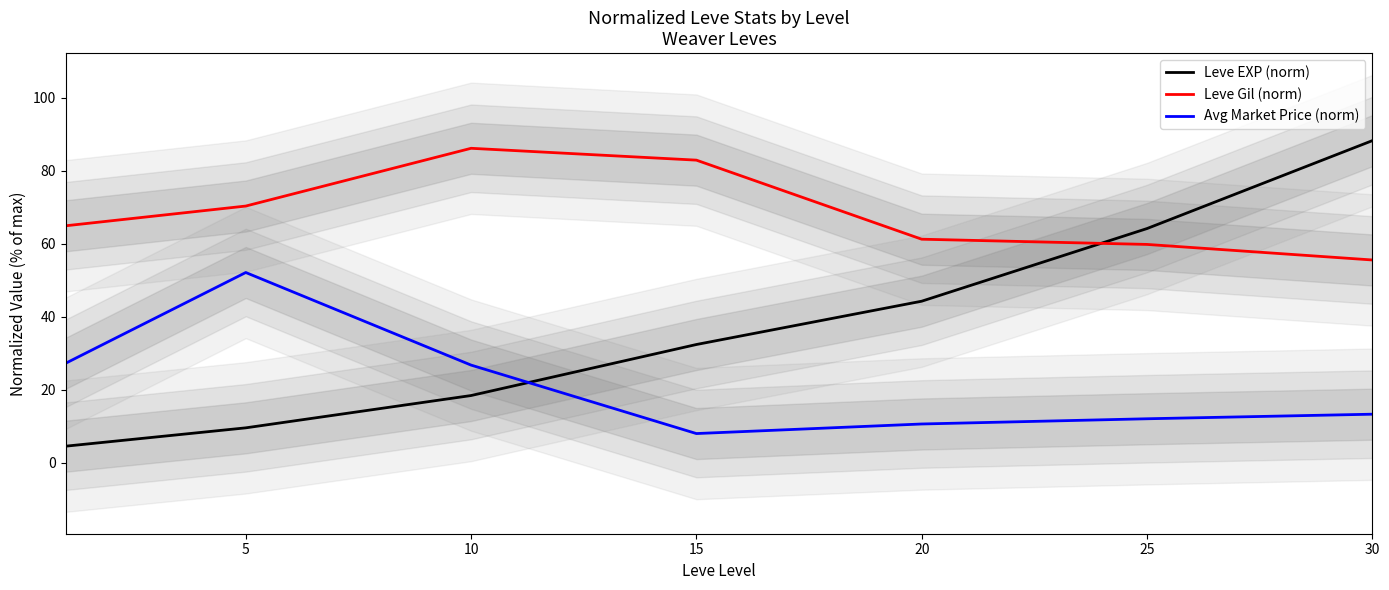

How many categories are shown in the chart?

7